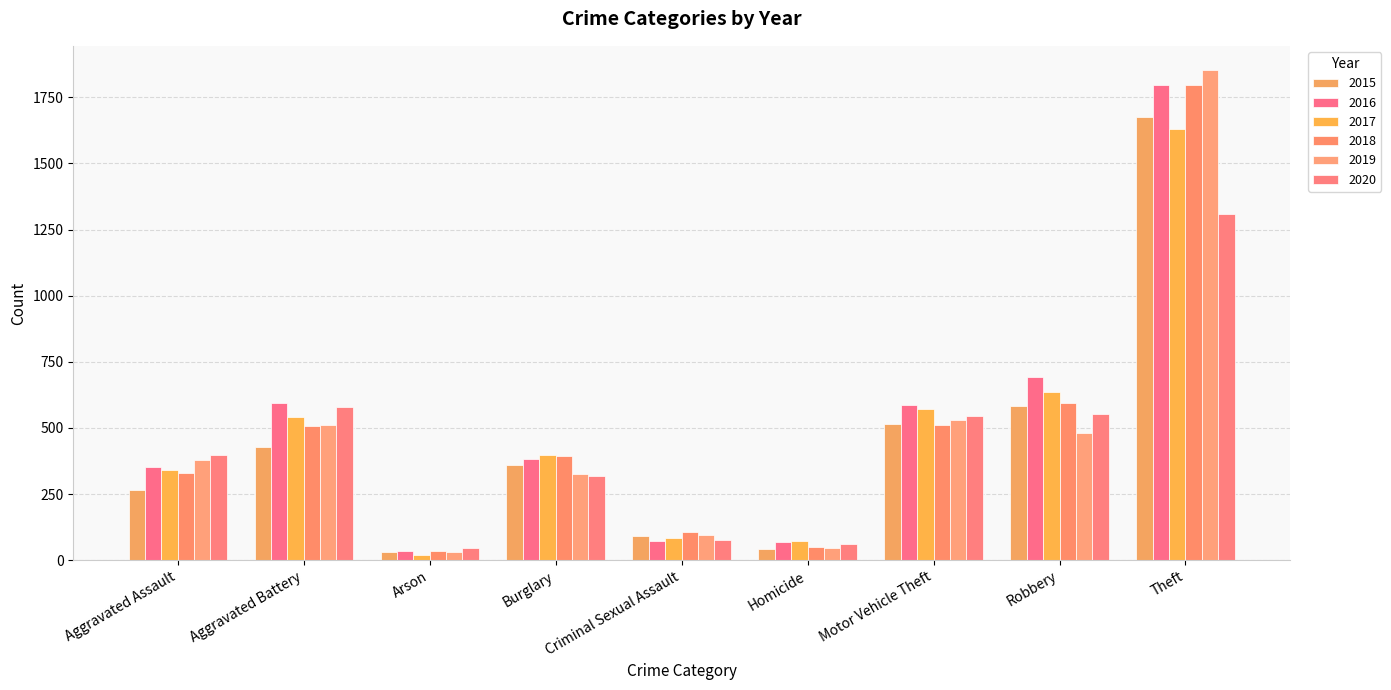

Reading left to right, list all the values displayed in this chart.

2015: 267	428	30	359	92	43	515	583	1674
2016: 352	595	34	384	71	69	585	693	1797
2017: 339	540	21	396	82	71	573	636	1630
2018: 330	508	35	394	105	48	512	593	1795
2019: 379	512	29	327	94	47	529	480	1852
2020: 396	580	47	317	78	62	544	552	1309